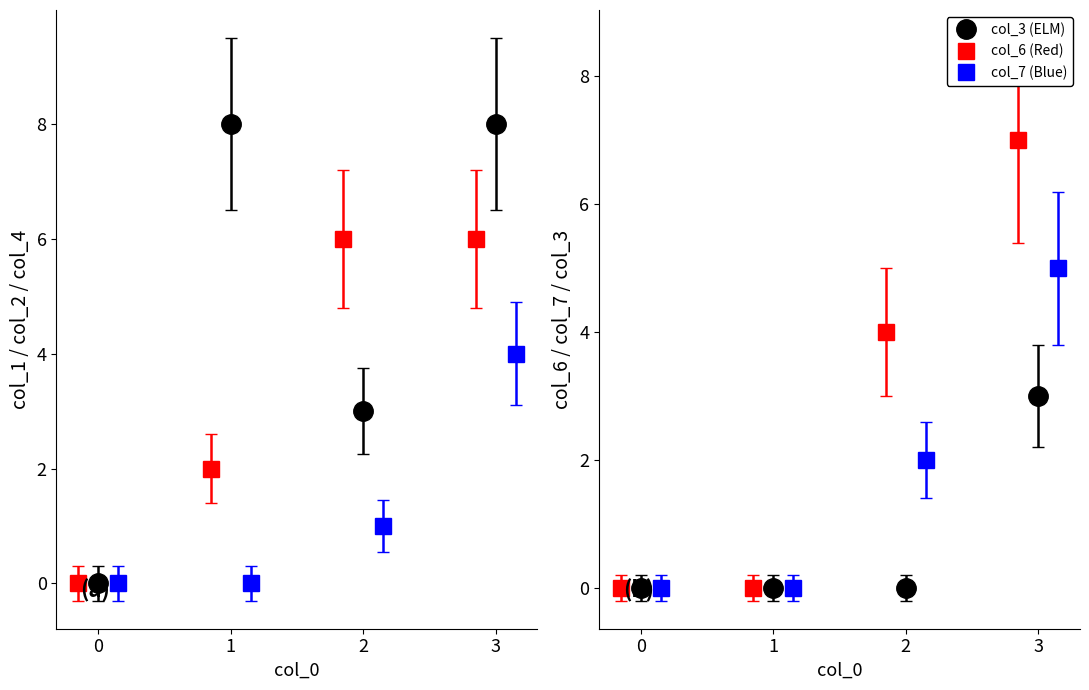

Which series changed the most between 0 and 3?

col_1